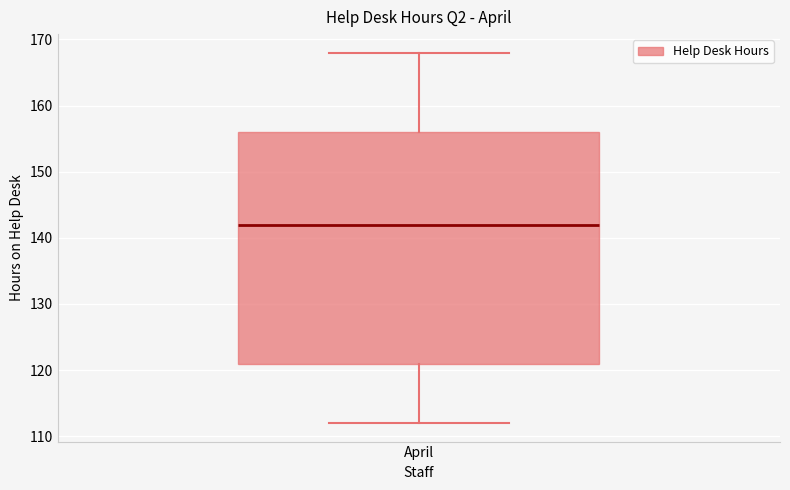

Transcribe this box plot: give where the median line is, the range the box spans, and where the two whiskers end, as read against the y-axis. The values are not printed on the chart, so give them approximately, as read against the axis.

median 142, box 121 to 156, whiskers 112 to 168